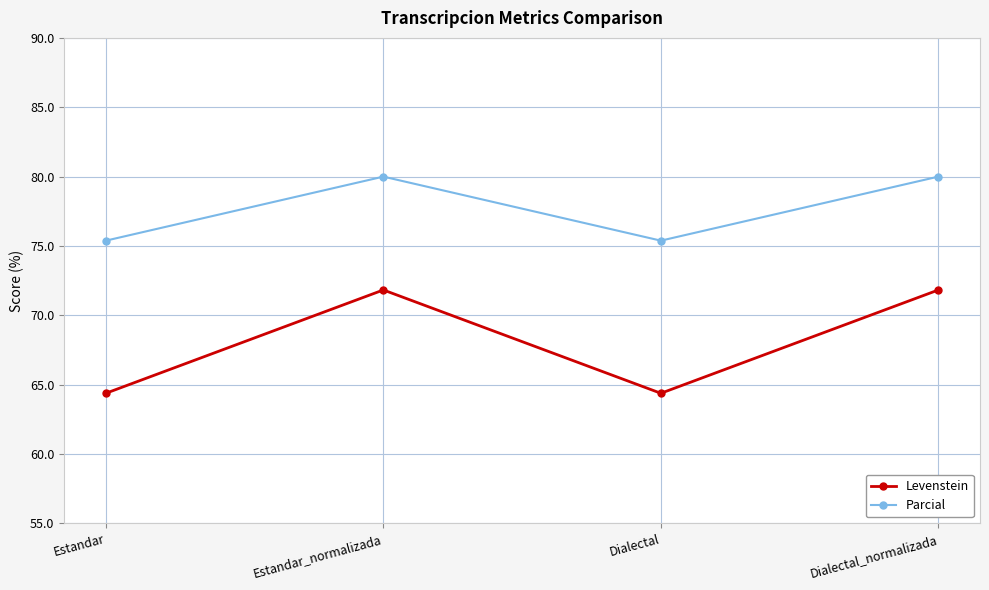

What is the total value across all series at Estandar_normalizada?

151.8